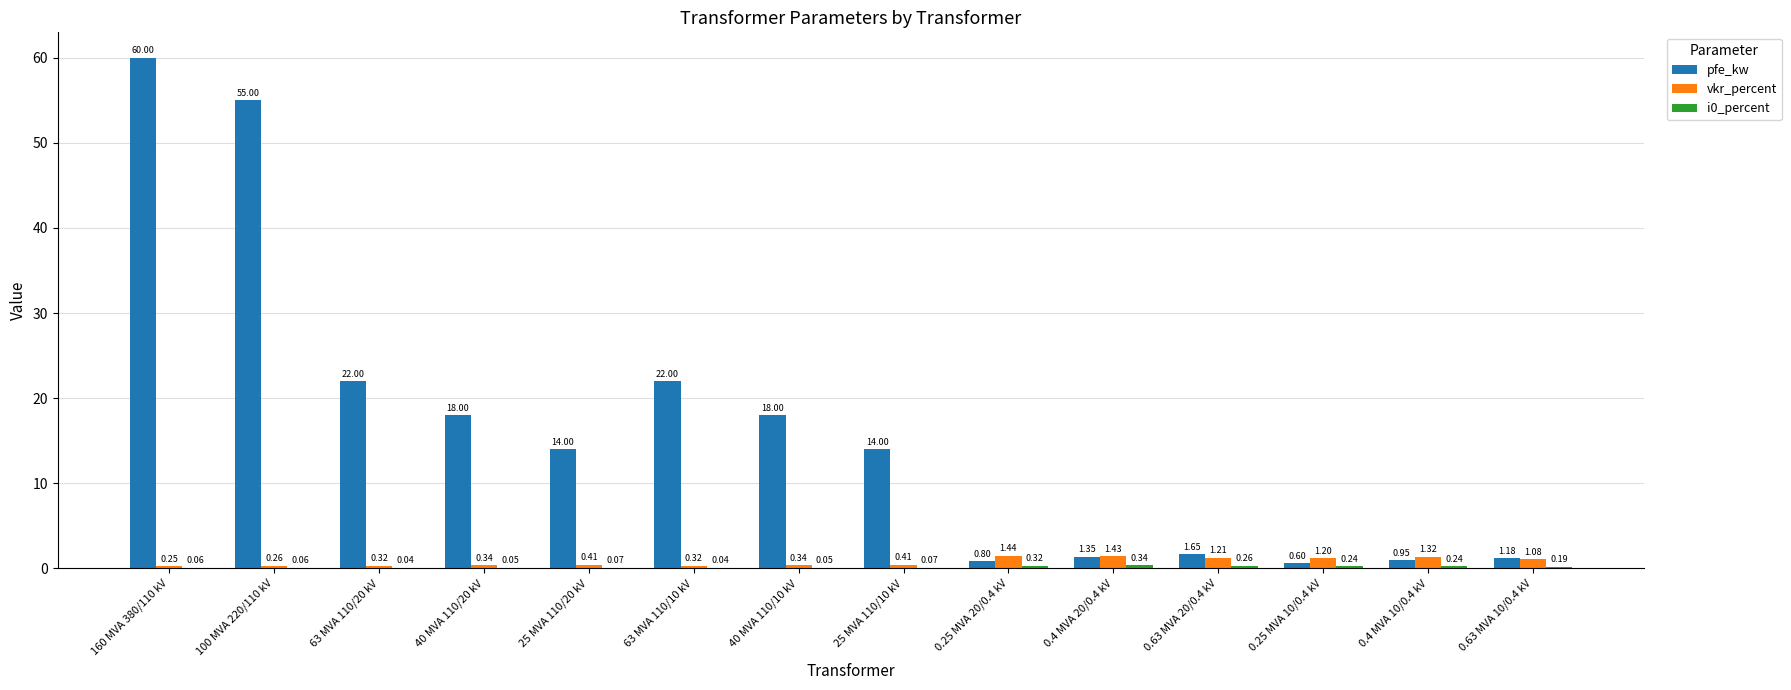

At which label does pfe_kw first exceed 14?

160 MVA 380/110 kV